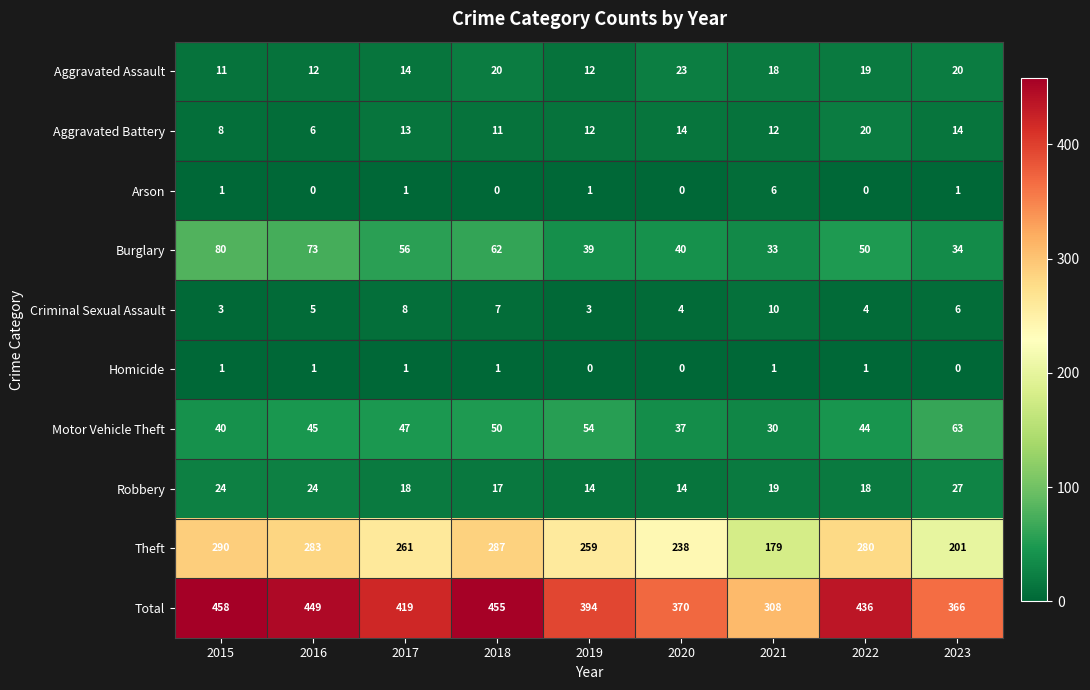

The value of Aggravated Assault at 2017 is 14. True or false?

True